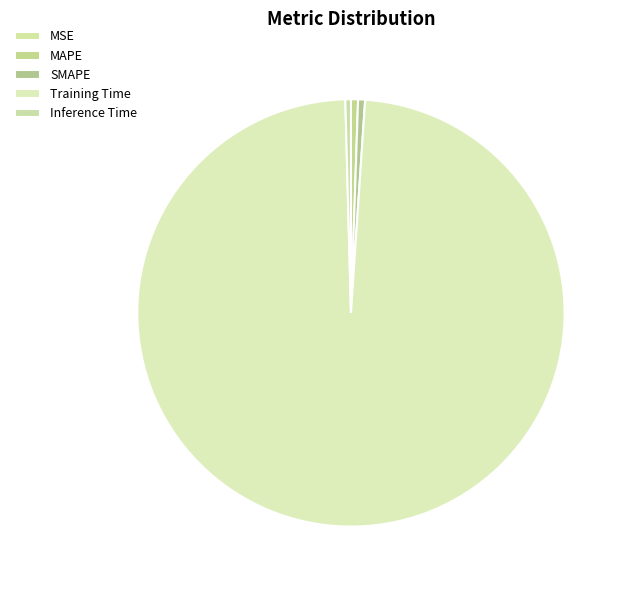

Is it true that Training Time is 89% of the pie?

False